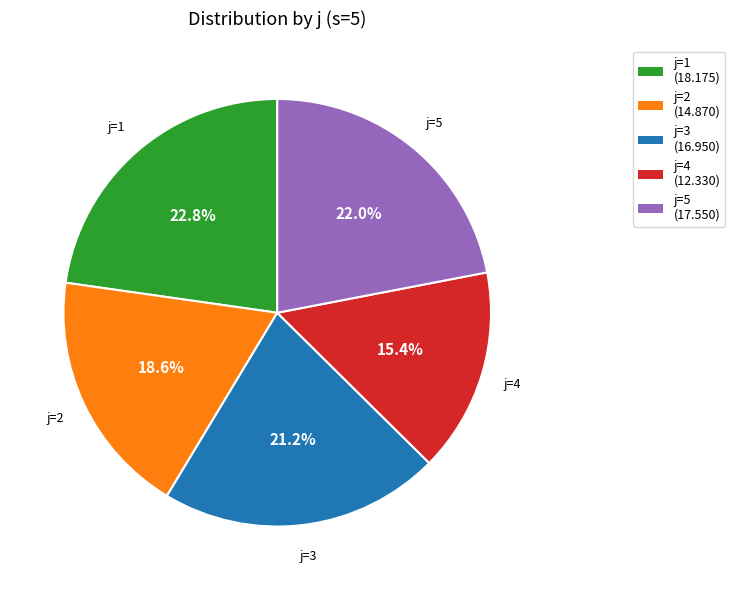

Which has a higher value, j=1 or j=5?

j=1